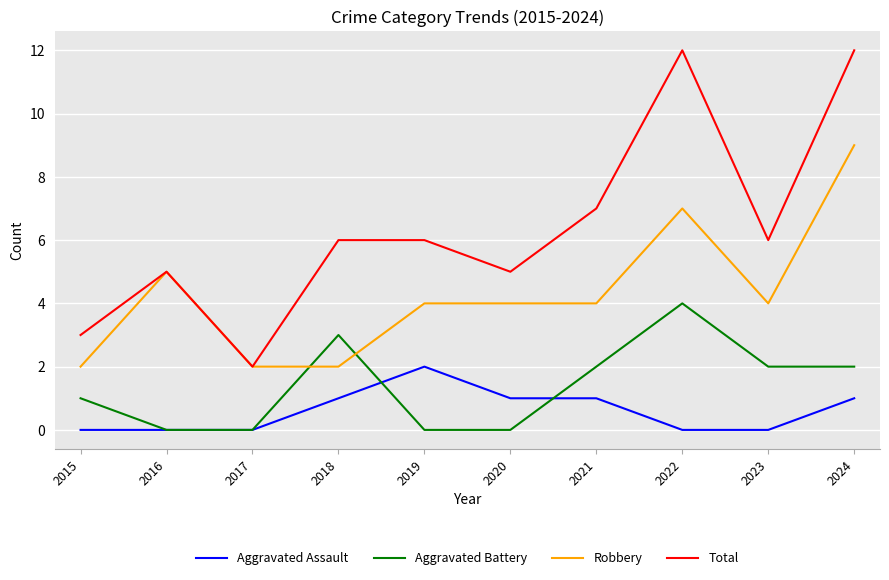

Which series has the largest range (max minus min)?

Total